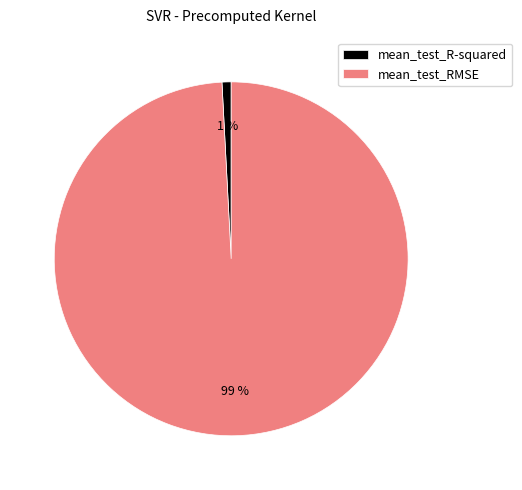

How many segments does this pie chart have?

2